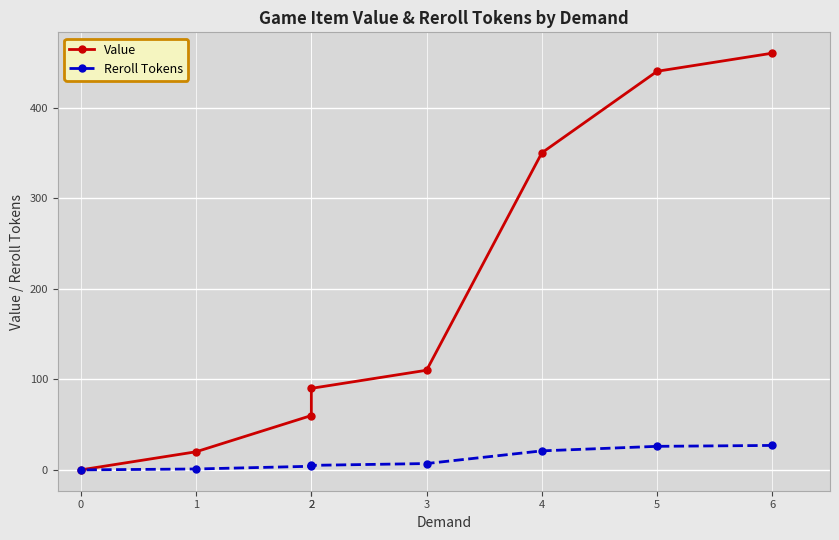

List the series in order of their peak value, lowest first.

Reroll Tokens, Value